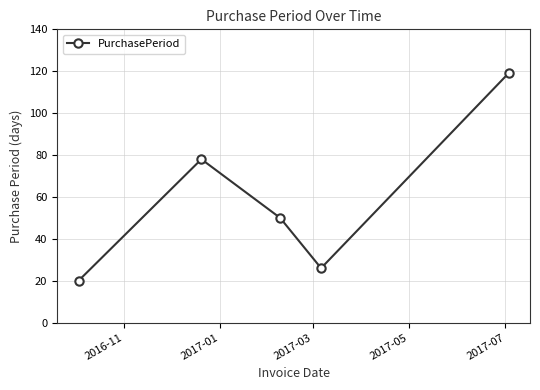

What is the greatest value displayed?

119